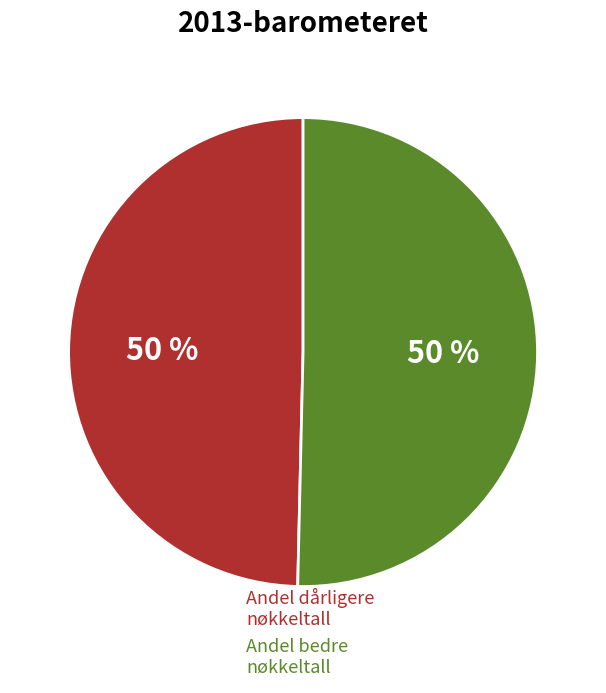

True or false: Andel dårligere nøkkeltall accounts for 50% of the total.

True